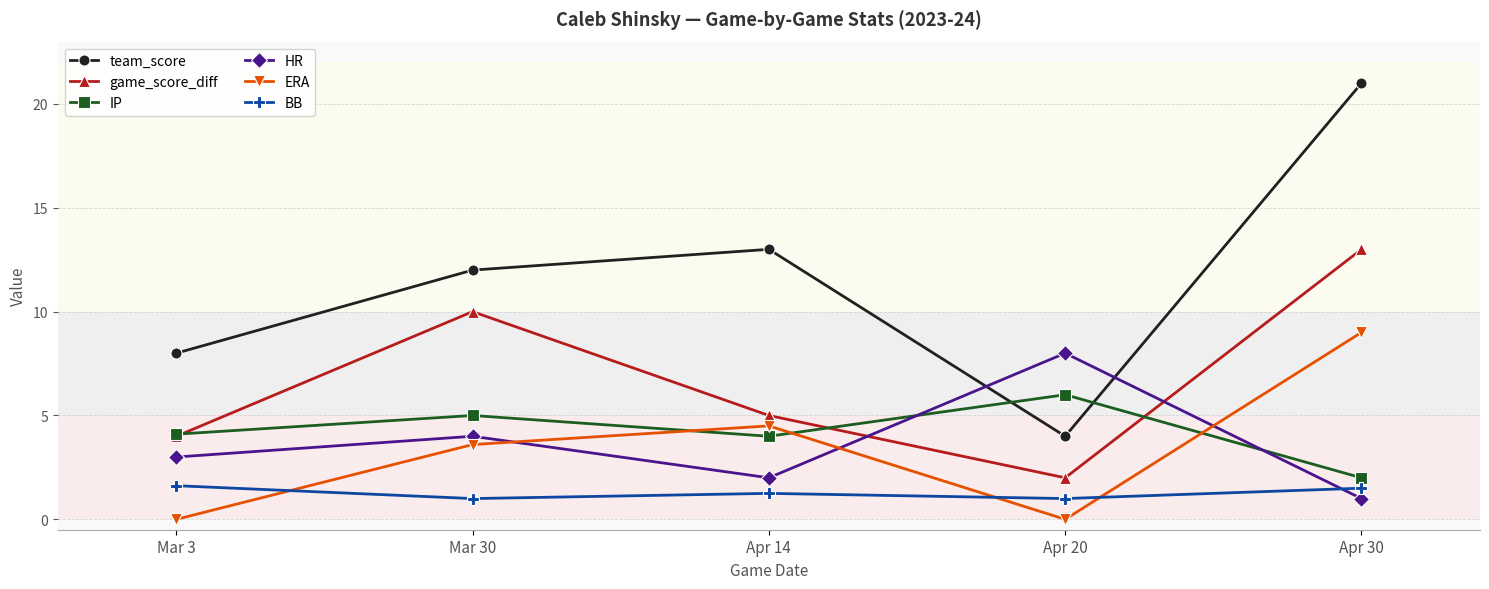

What is the spread (max minus min) of values at Apr 20?

8.0